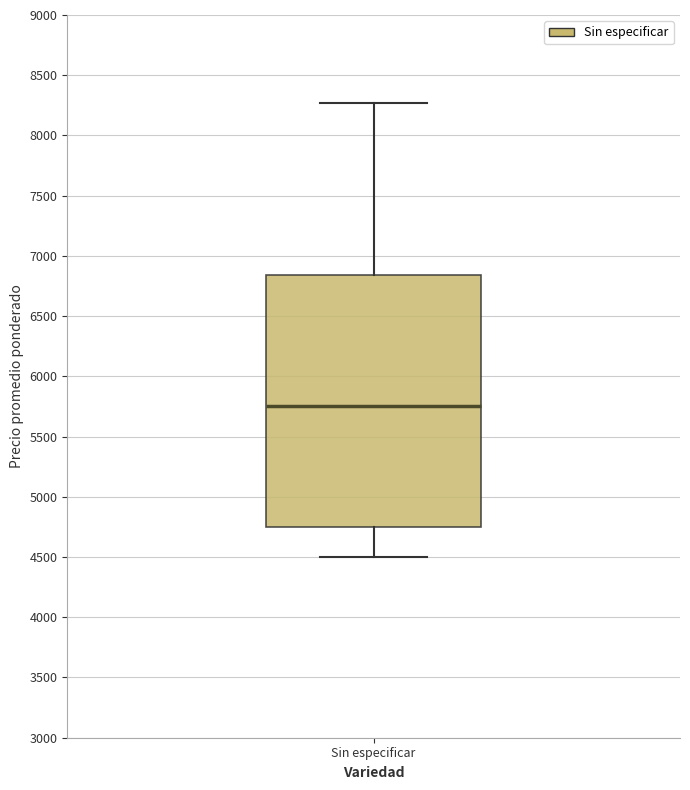

Read this box plot against the y-axis: the position of the median line, the range covered by the box, and the ends of both whiskers. The values are not printed on the chart, so give them approximately, as read against the axis.

median 5750, box 4750 to 6850, whiskers 4500 to 8250